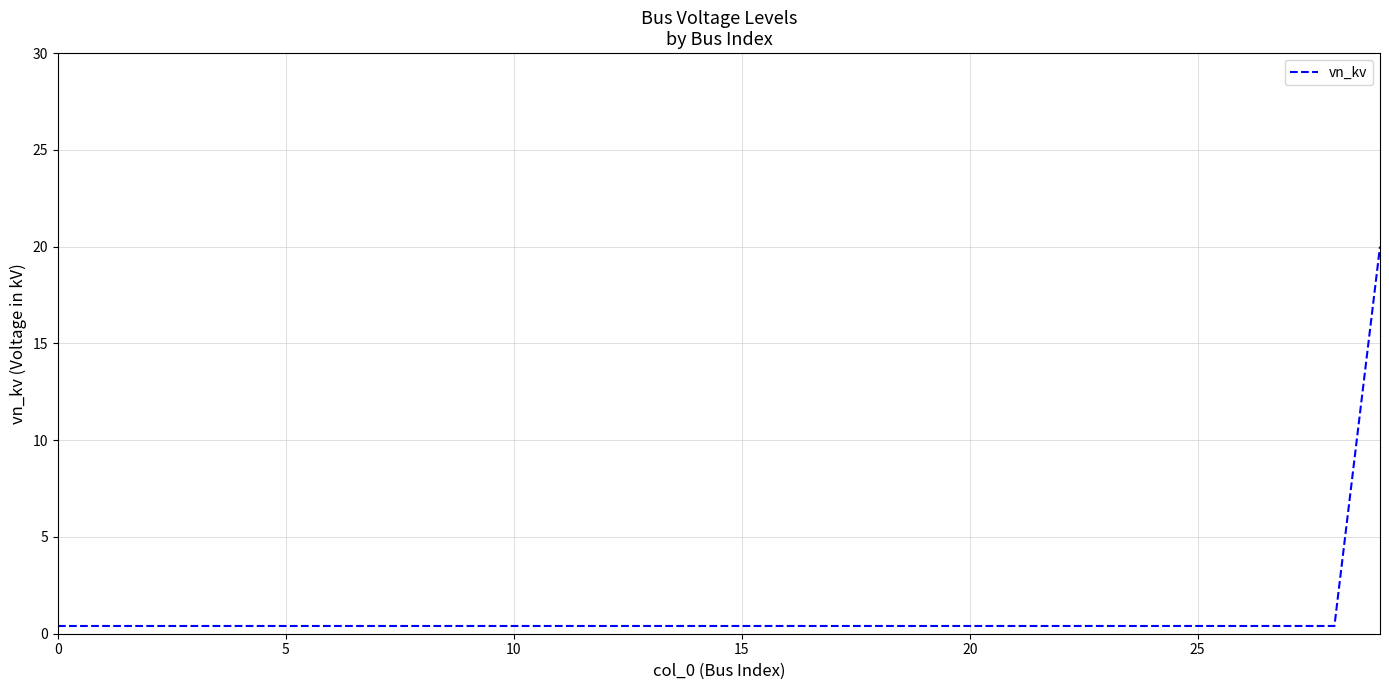

What is the maximum value shown in the chart?

20.0